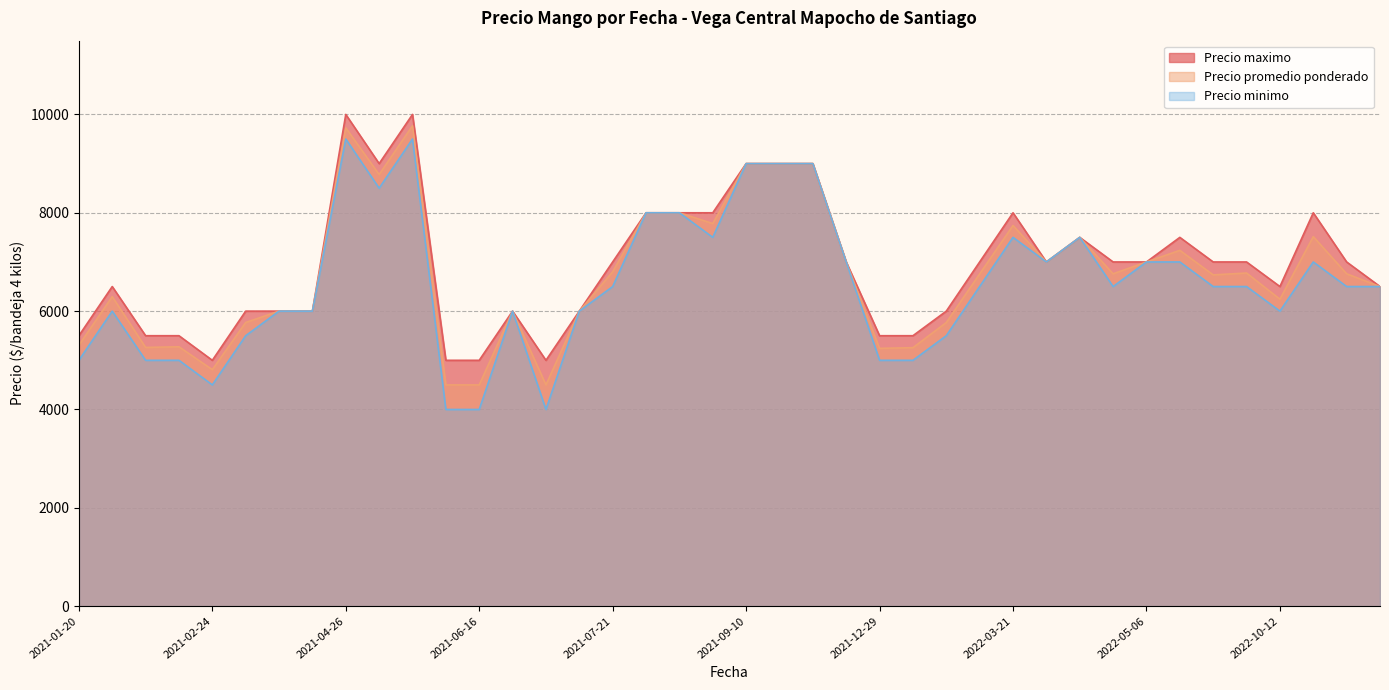

What is the greatest value displayed?

10000